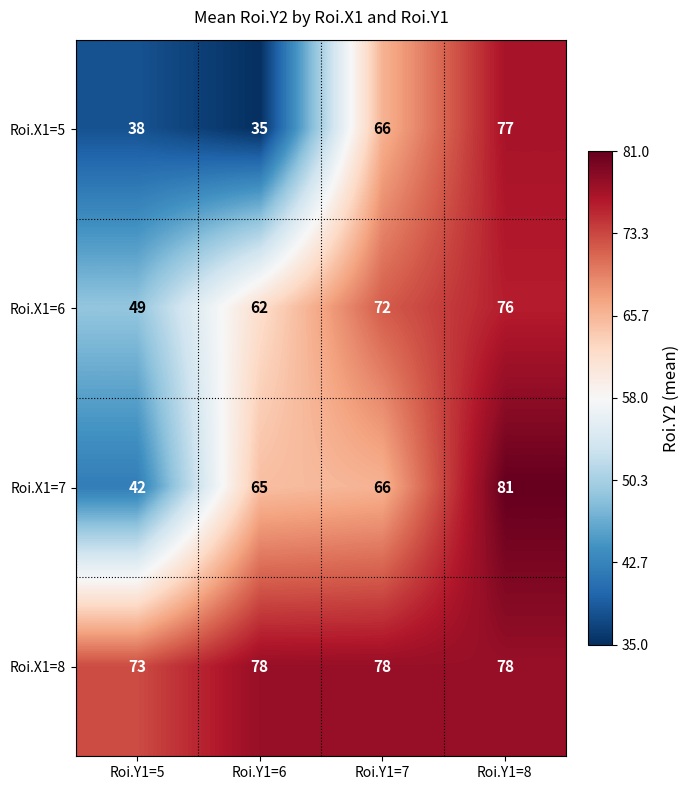

What is the greatest value displayed?

81